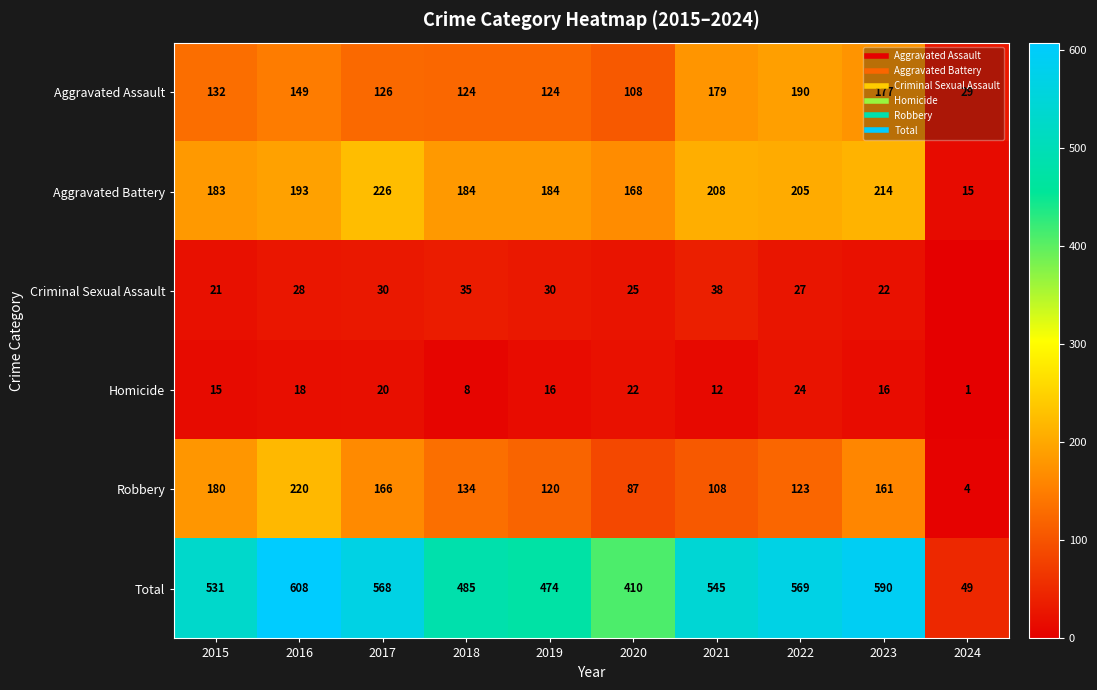

What is the total value across all series at 2020?

820